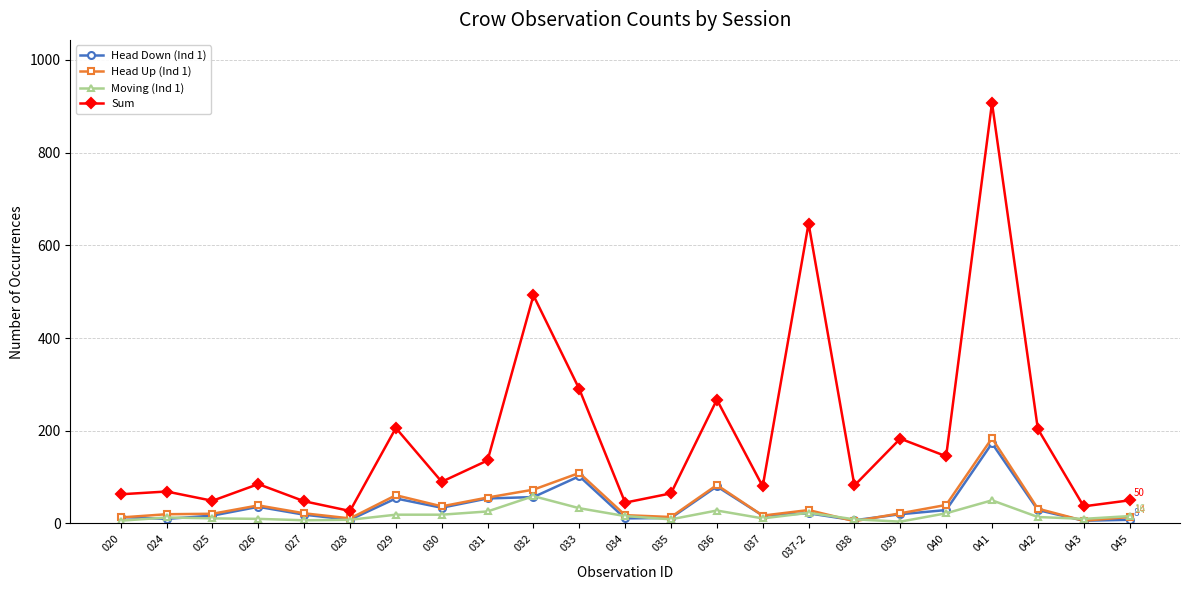

What is the value of the Head Up (Ind 1) point at the 20th from the left?

184